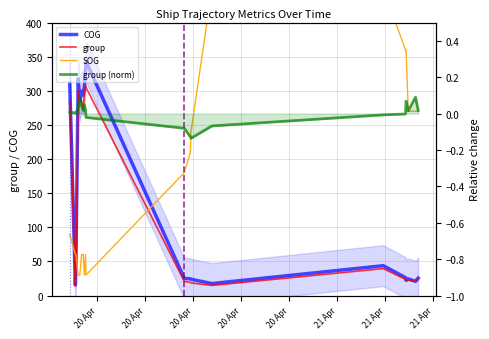

How many lines are shown in the chart?

4